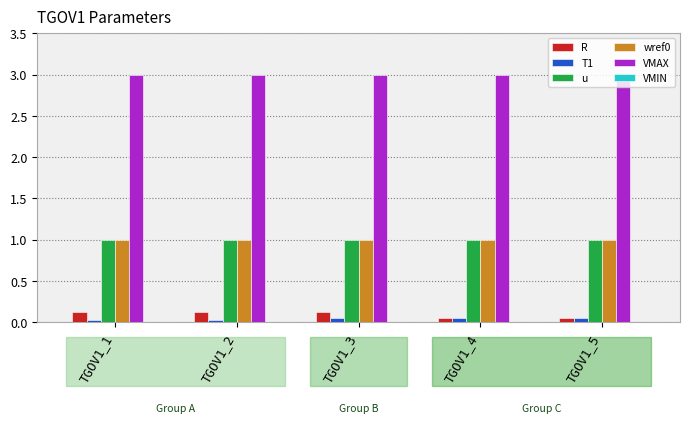

At how many categories does at least one series exceed 1?

5